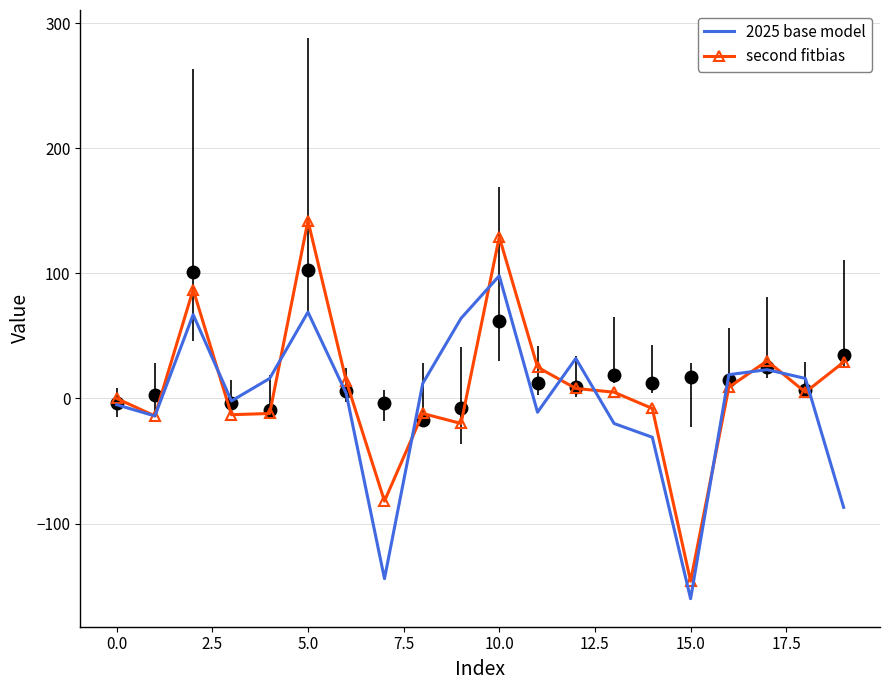

Which label corresponds to the smallest value in the chart?

15